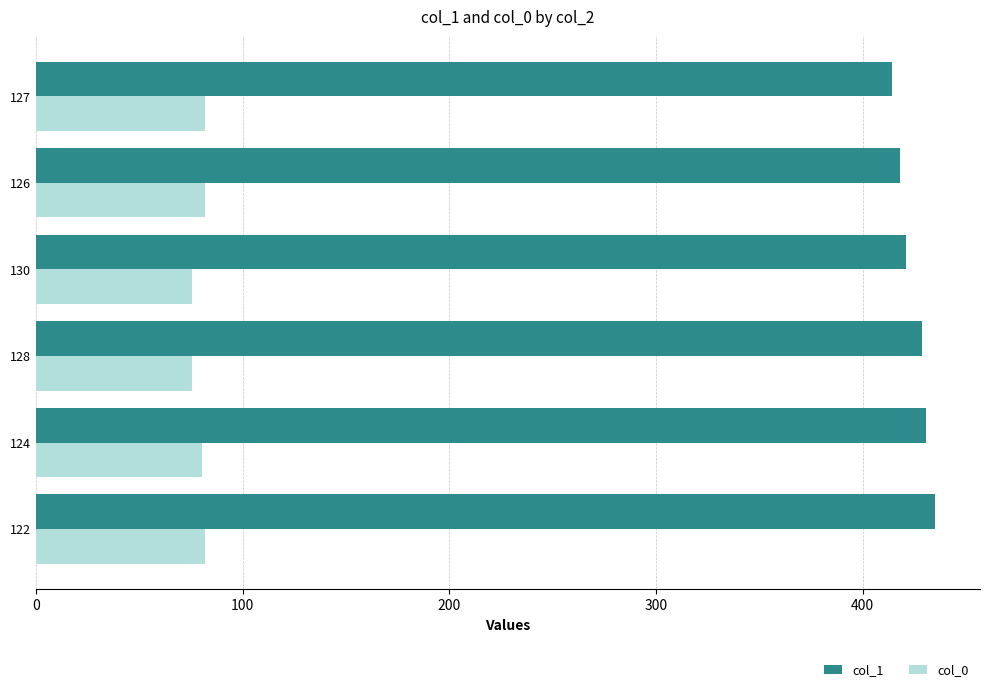

Is the value of col_1 at 130 greater than the value of col_0 at 124?

Yes